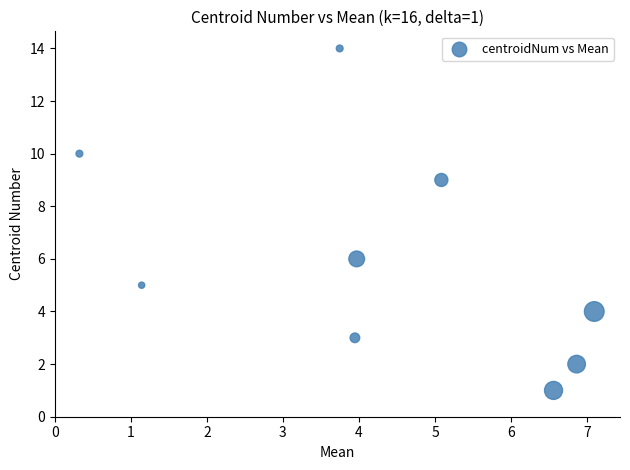

What is the average Y value?

6